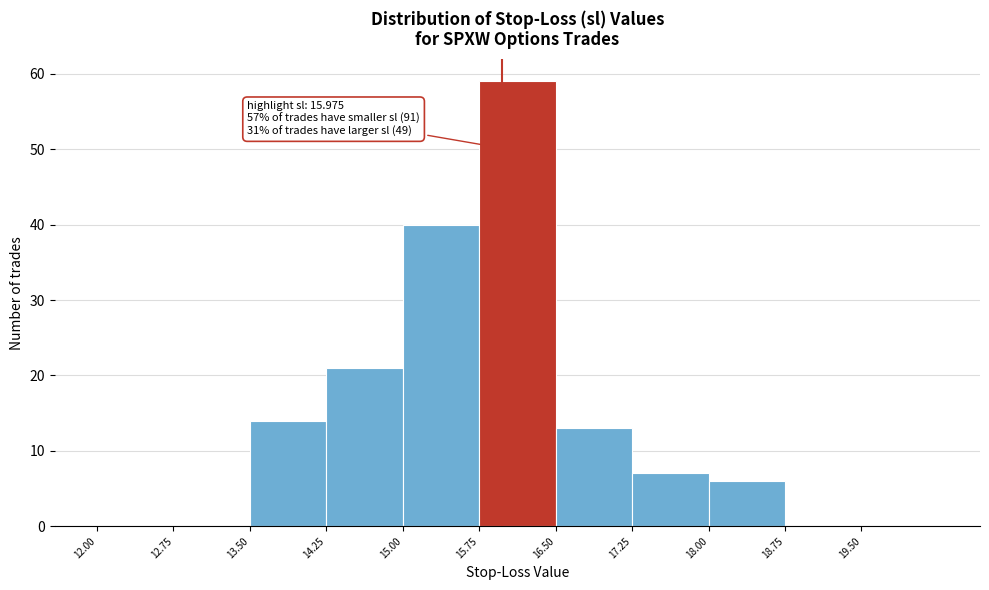

Over which range of the x-axis is the bar tallest?

15.75 to 16.50